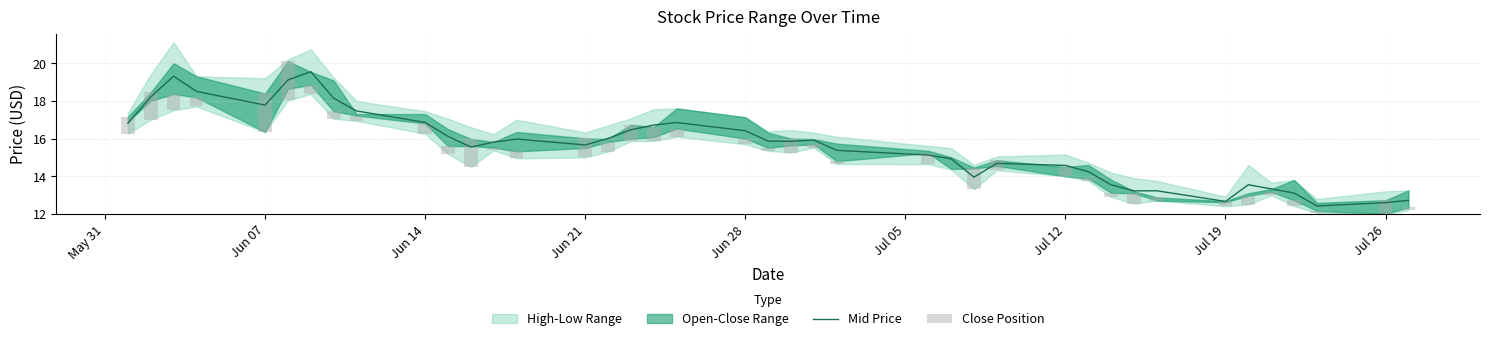

True or false: Mid Price has a value of 16.9 at Jun 14.

True